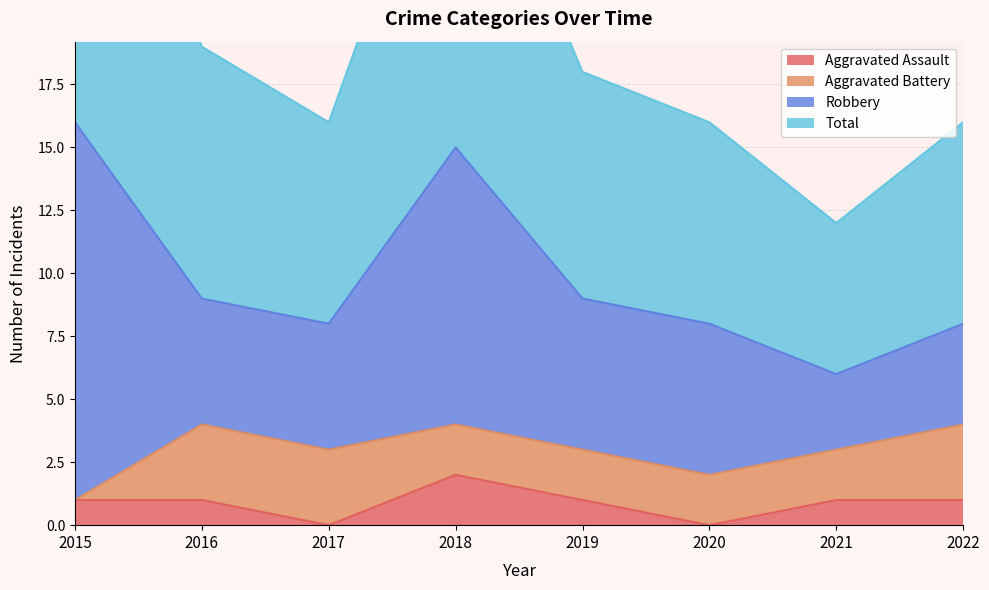

True or false: Total has more than 0 interior local peaks.

True